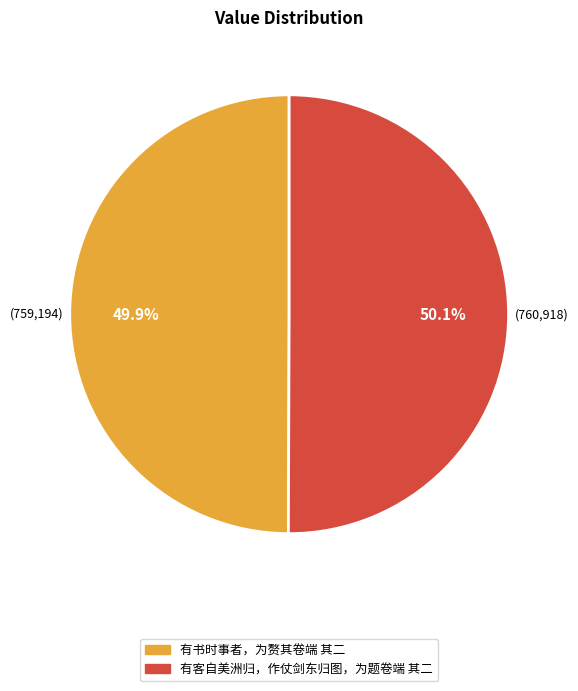

What percentage is the 有书时事者，为赘其卷端 其二 slice, to the nearest percent?

50%